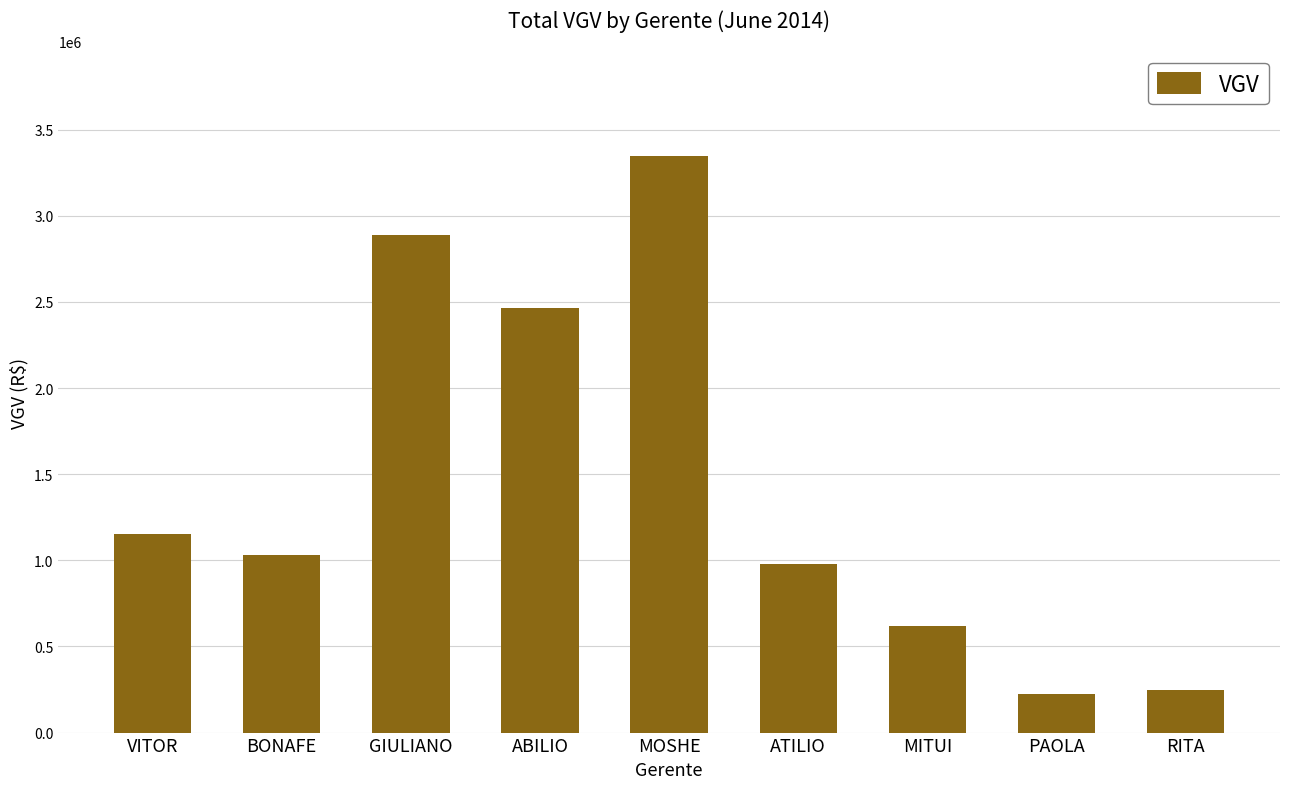

What value does the data have at MITUI?

617962.4